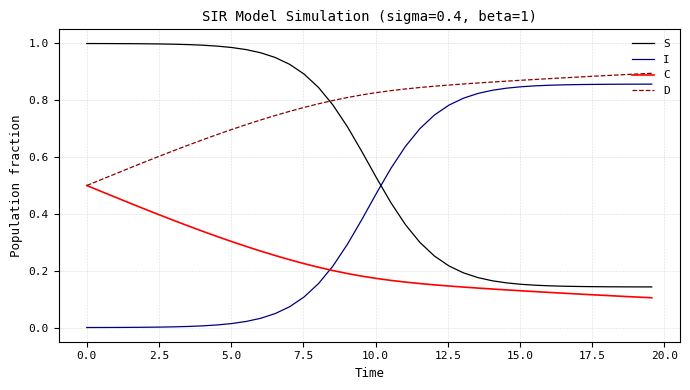

True or false: D and S cross at least once.

True